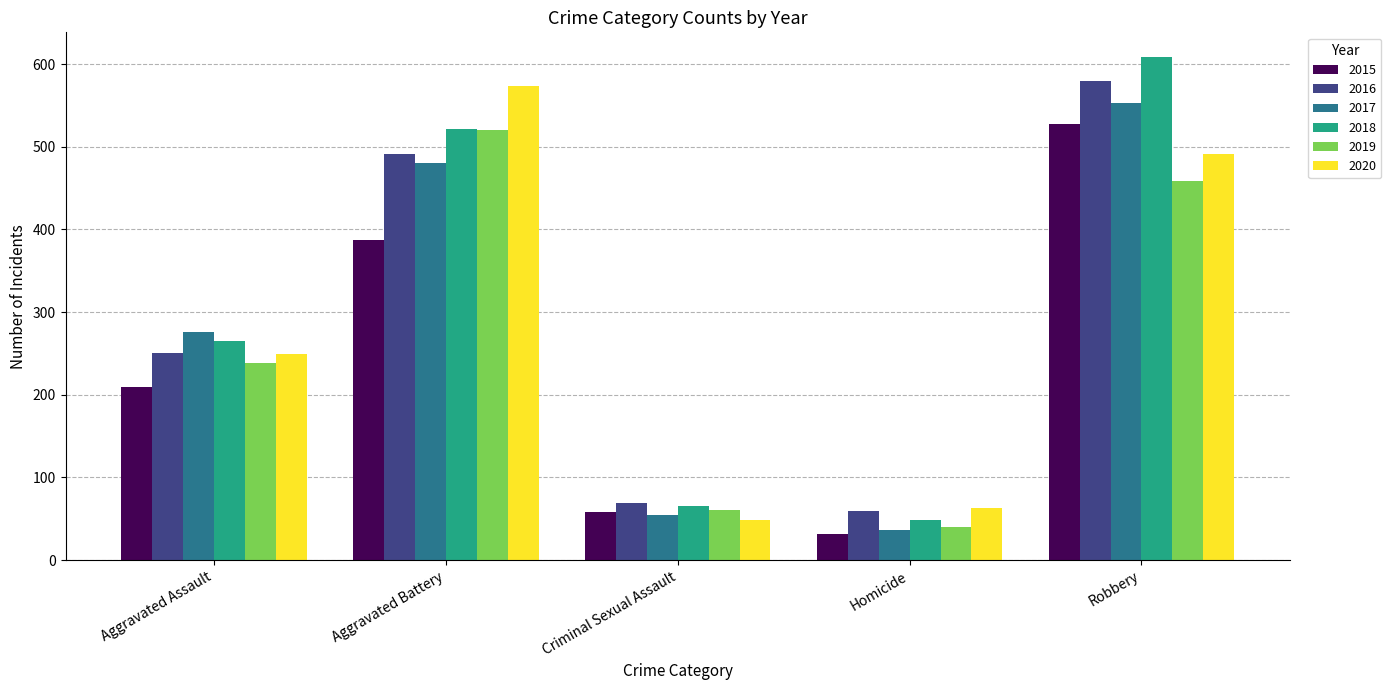

At which category does the chart reach its minimum across all series?

Homicide